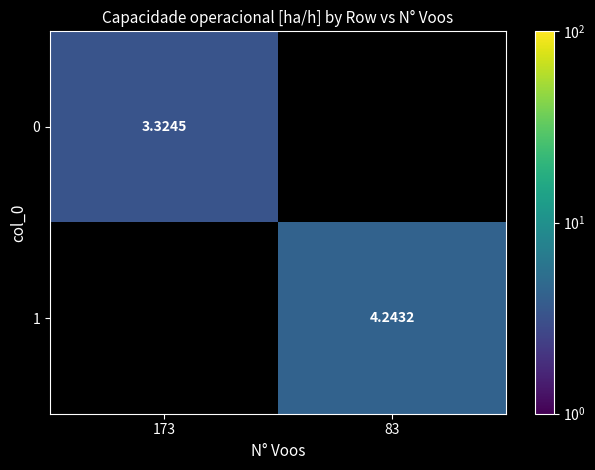

Which category has the highest value in the 0 series?

173